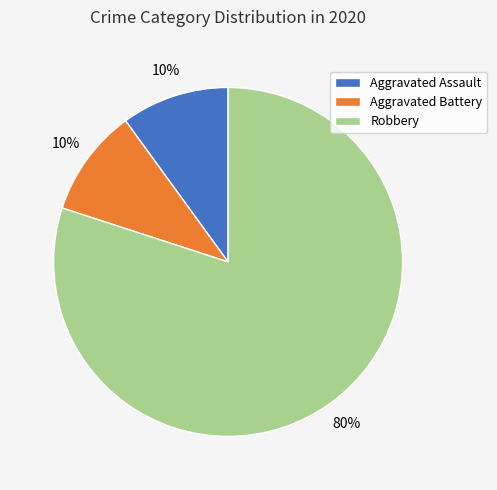

Is there a majority slice in this chart?

Yes